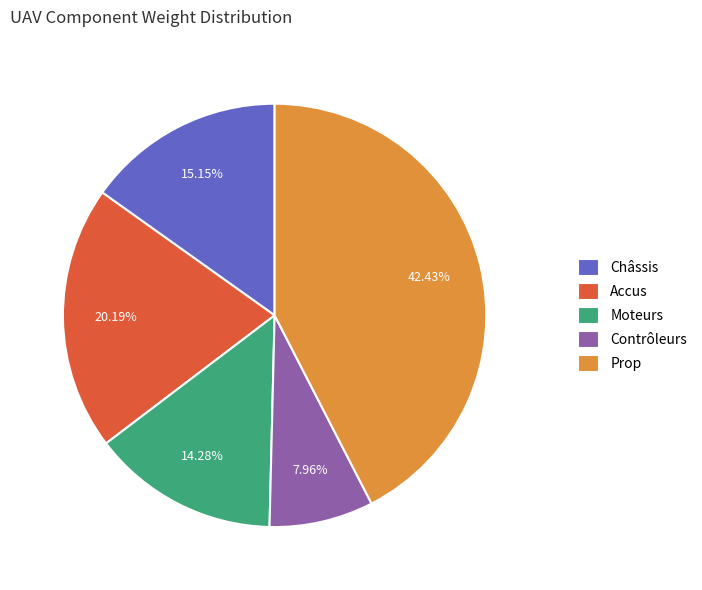

To the nearest percent, what is the difference between the Moteurs and Châssis slice percentages?

1%